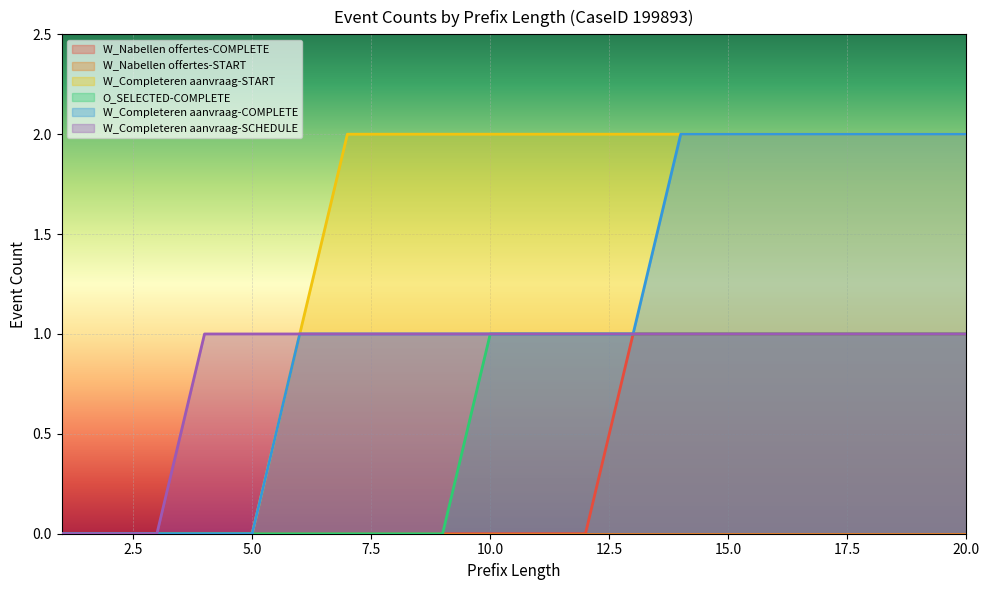

True or false: W_Completeren aanvraag-START and W_Nabellen offertes-COMPLETE intersect in this chart.

False